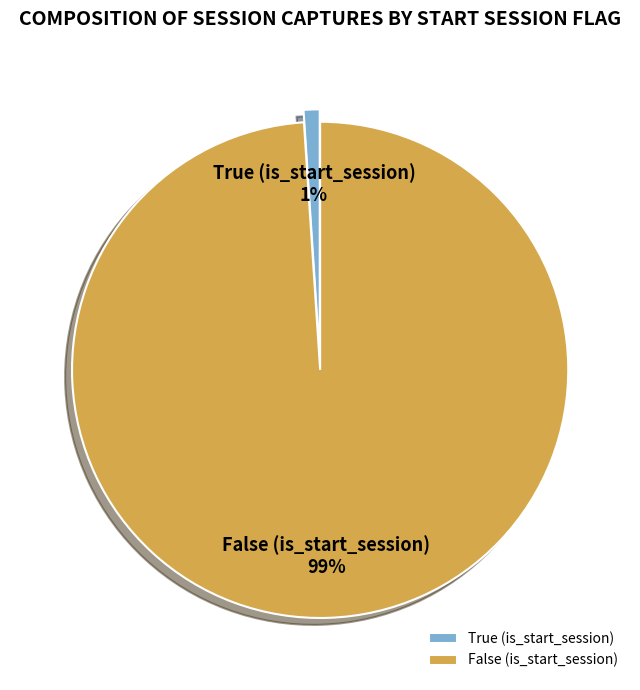

Is there any slice that represents more than half of the pie?

Yes